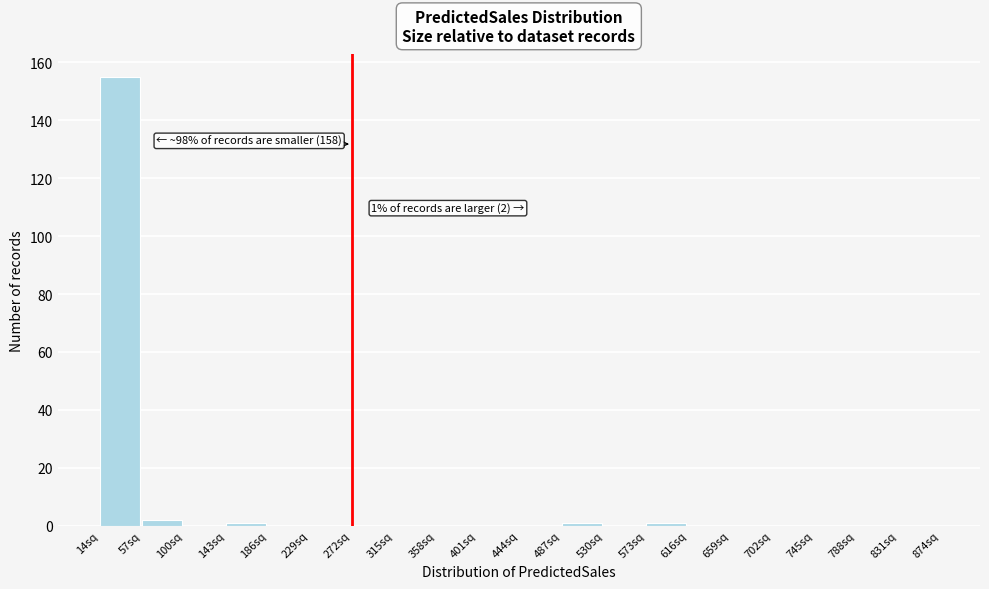

Which range on the x-axis has the tallest bar?

14 to 57